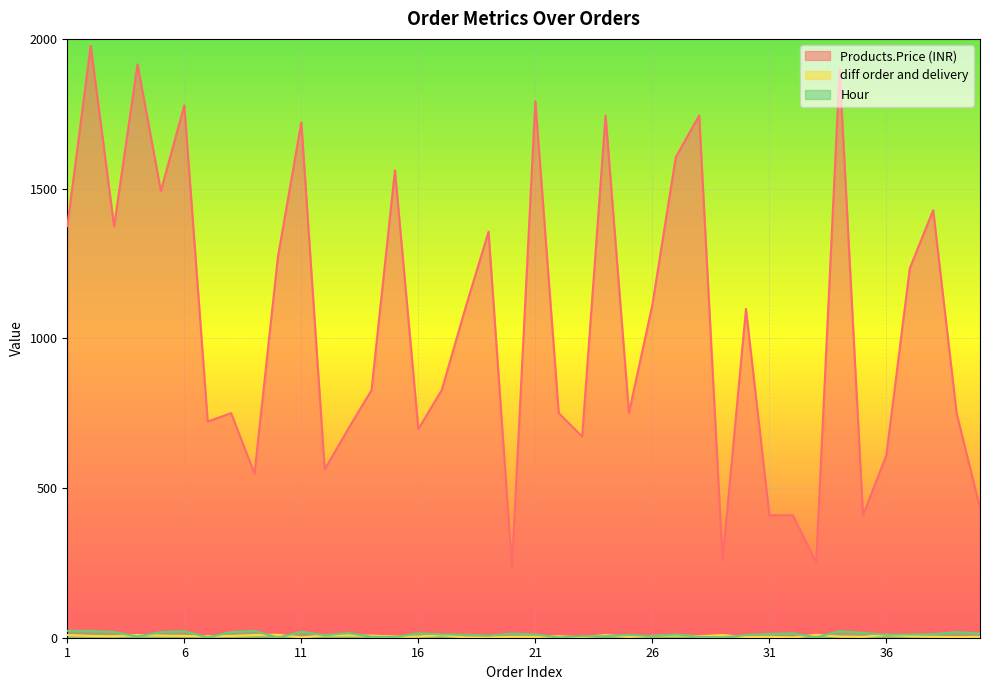

True or false: Hour and Products.Price (INR) cross at least once.

False